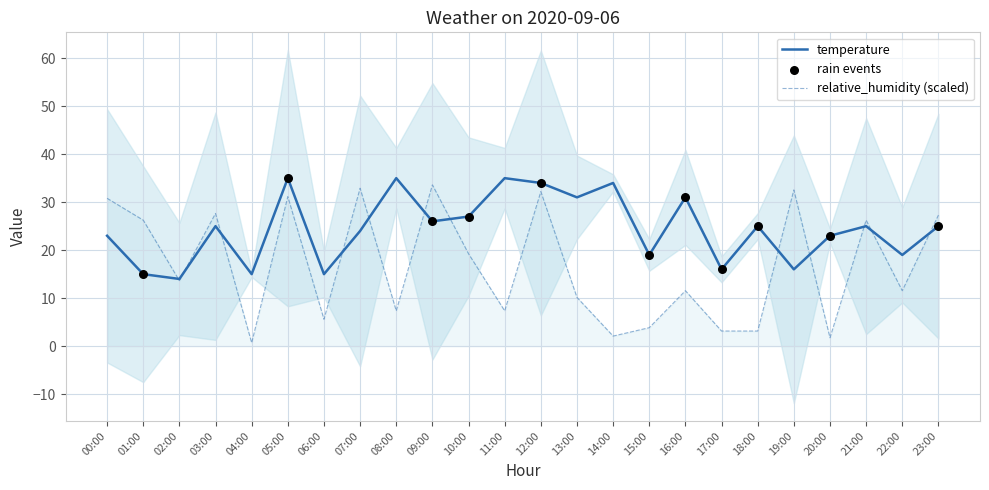

At how many categories does at least one series exceed 18?

20